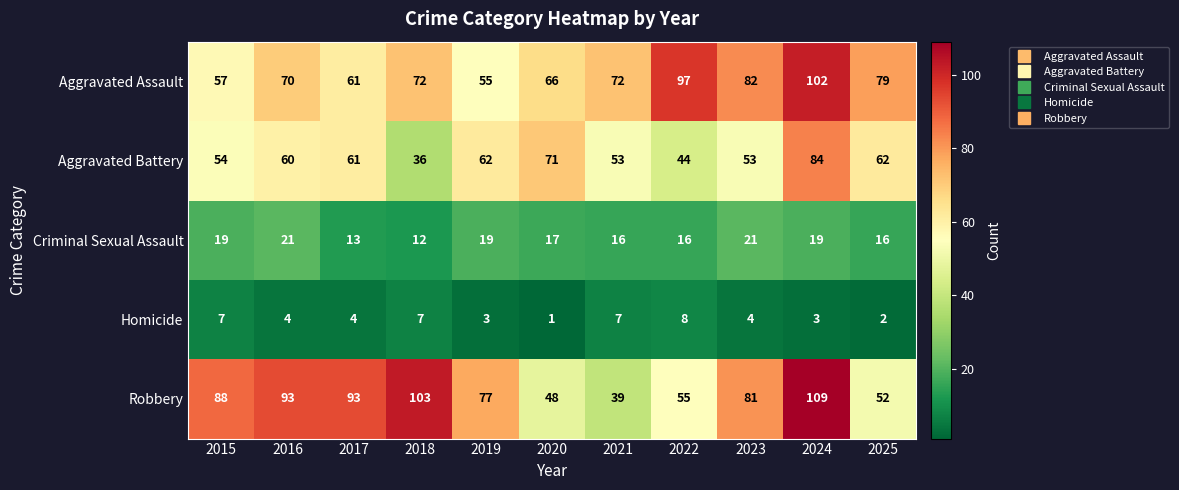

The value of Aggravated Battery at 2019 is 62. True or false?

True